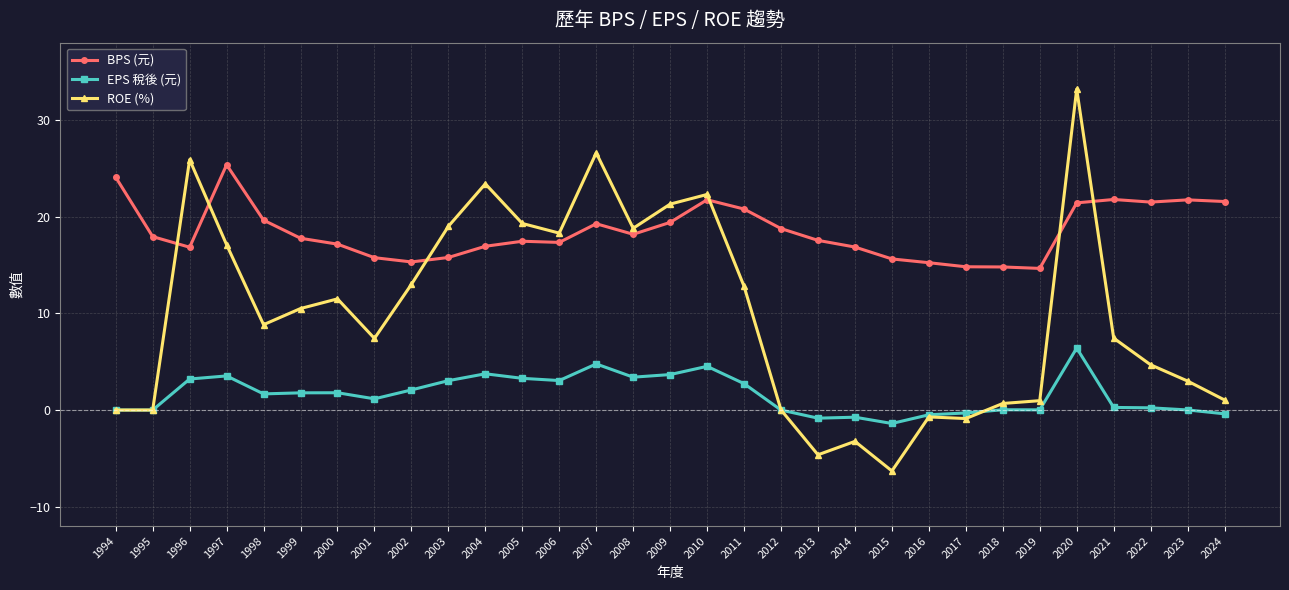

True or false: BPS (元) and EPS 稅後 (元) cross at least once.

False